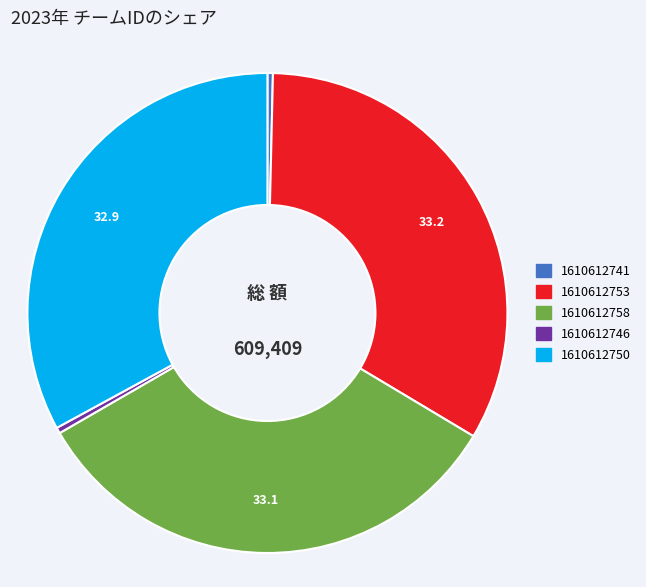

Is there a majority slice in this chart?

No